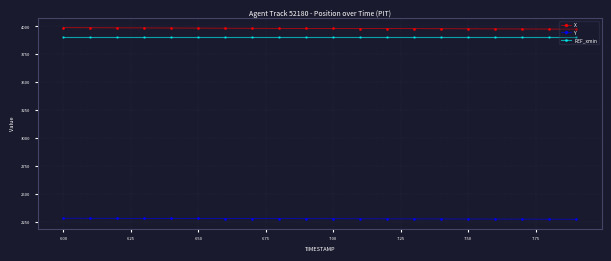

Rank the series by their maximum value, from lowest to highest.

Y, REF_xmin, X